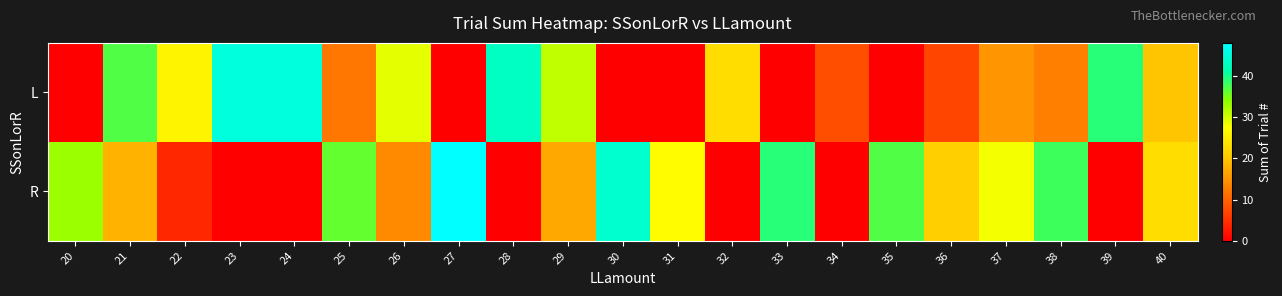

What is the greatest value displayed?

48